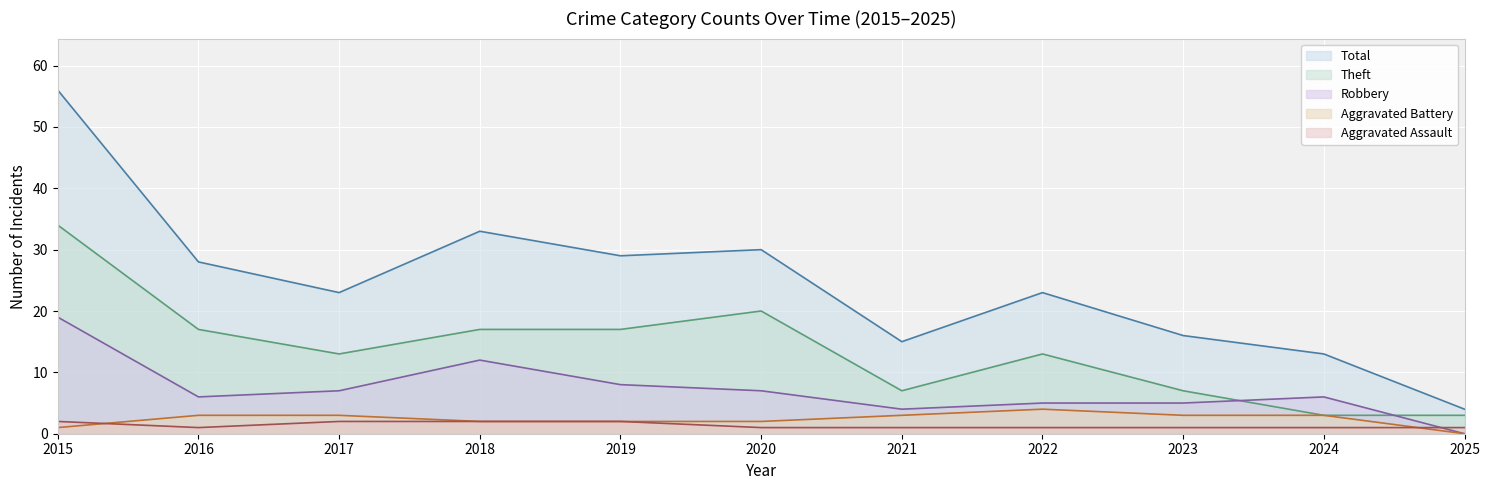

How many data points does each series have?

11